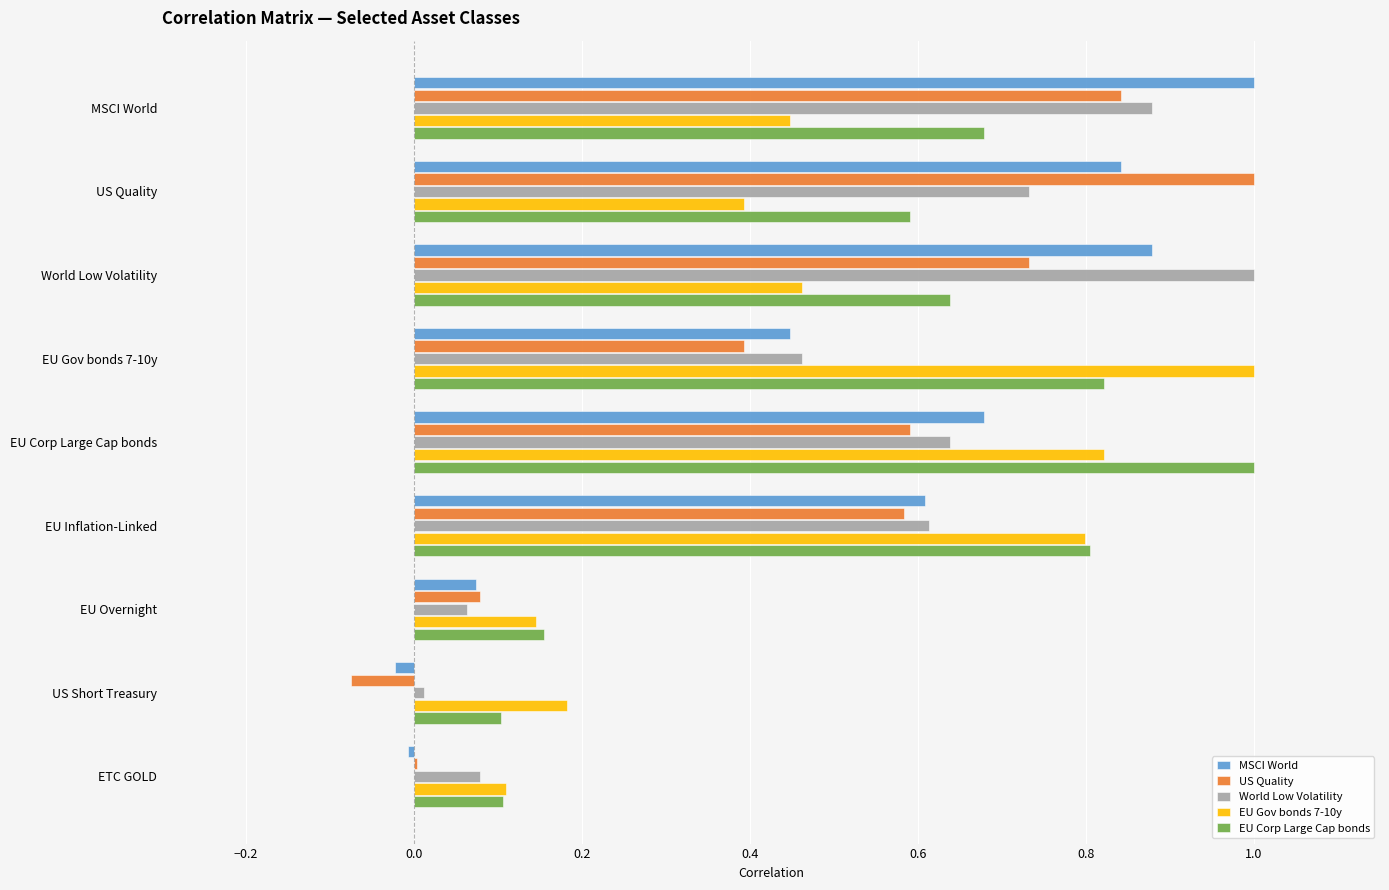

The value of MSCI World at US Short Treasury is -0.0. True or false?

True